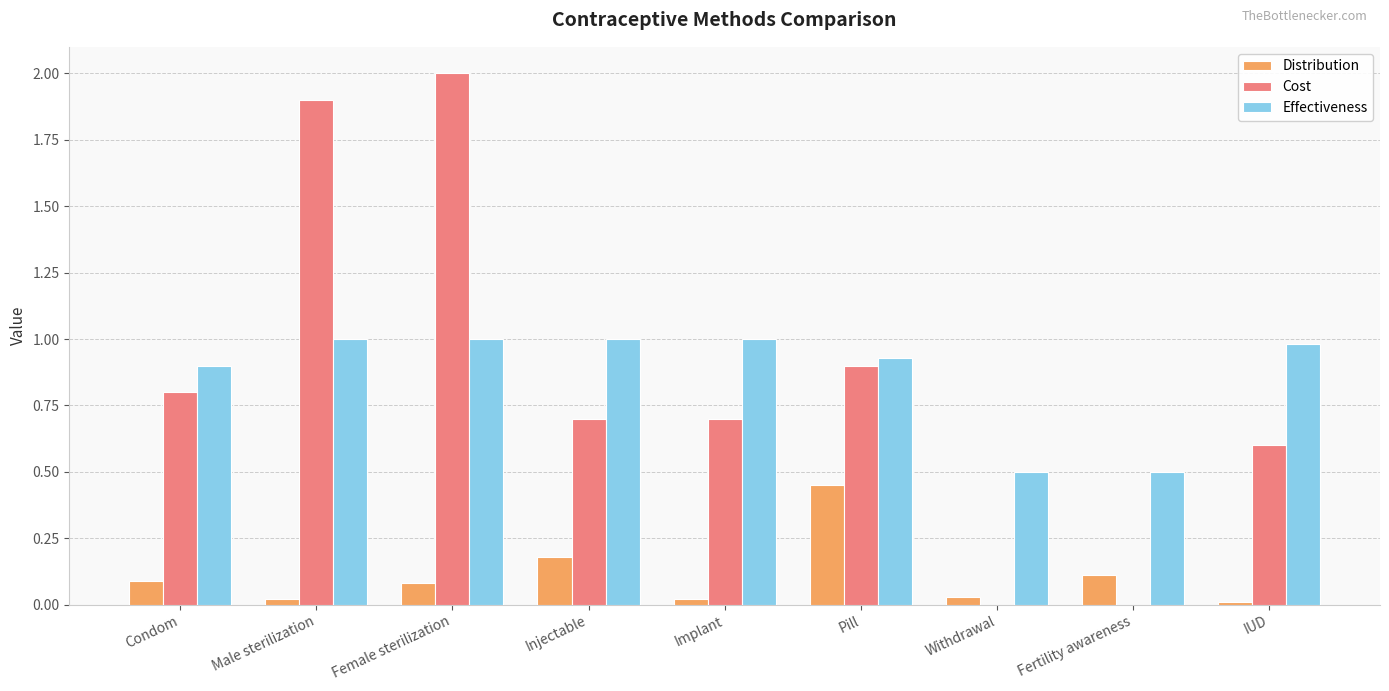

What is the spread (max minus min) of values at Female sterilization?

1.9